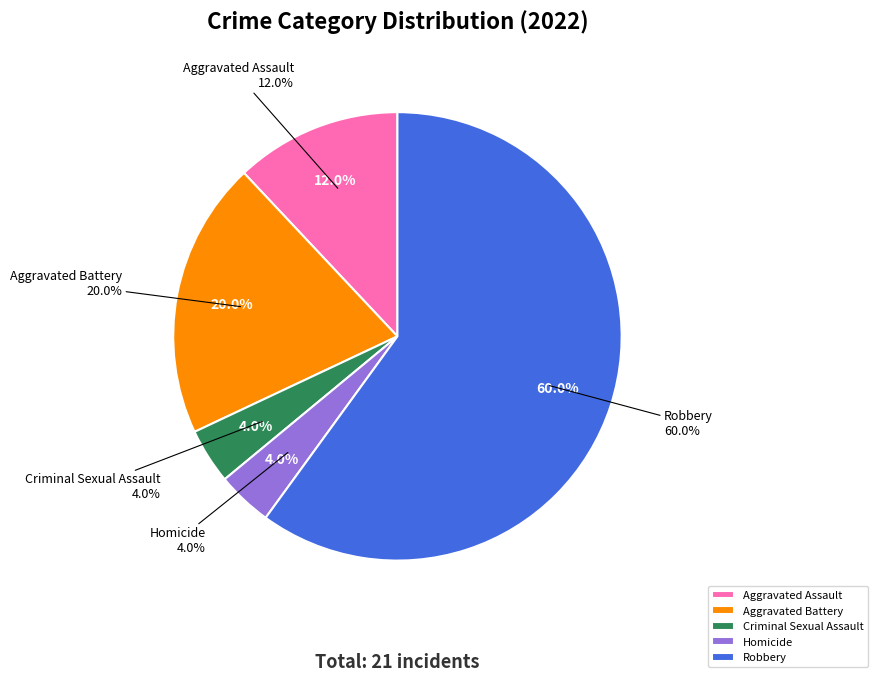

Is Homicide the majority of the pie?

No